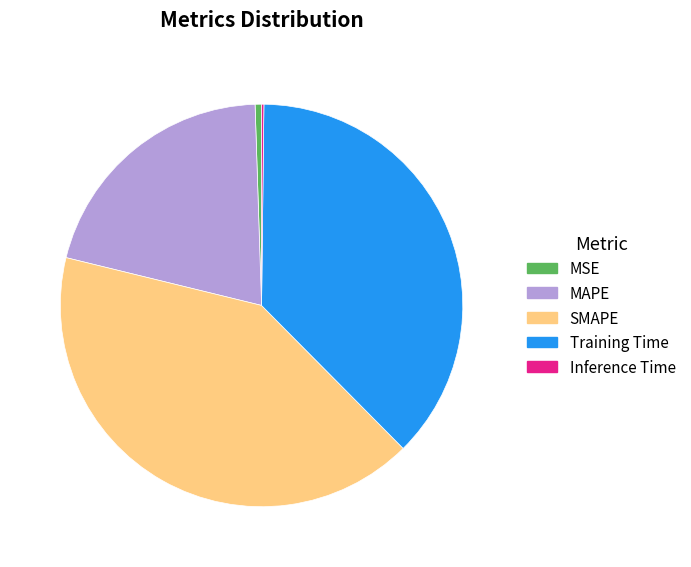

Which slice is the largest?

SMAPE